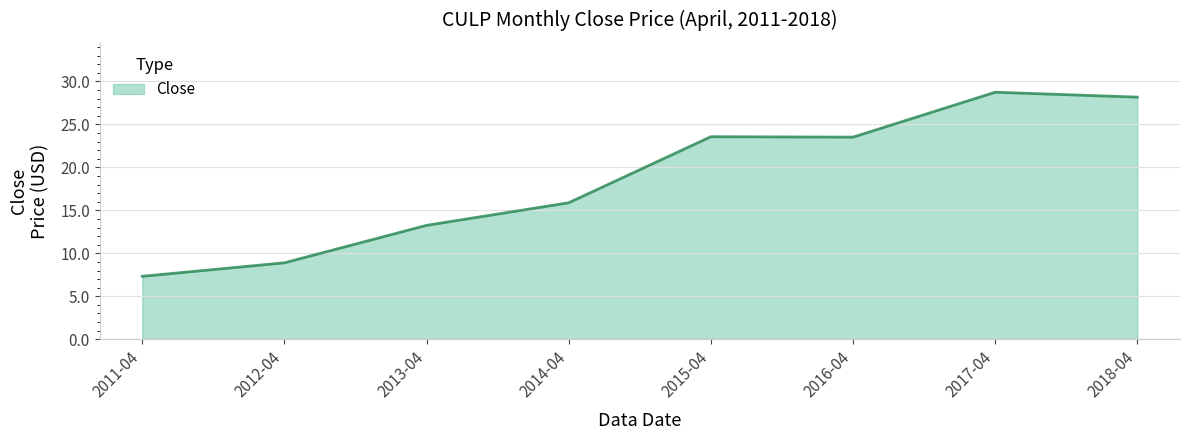

Between 2015-04 and 2014-04, which is larger?

2015-04